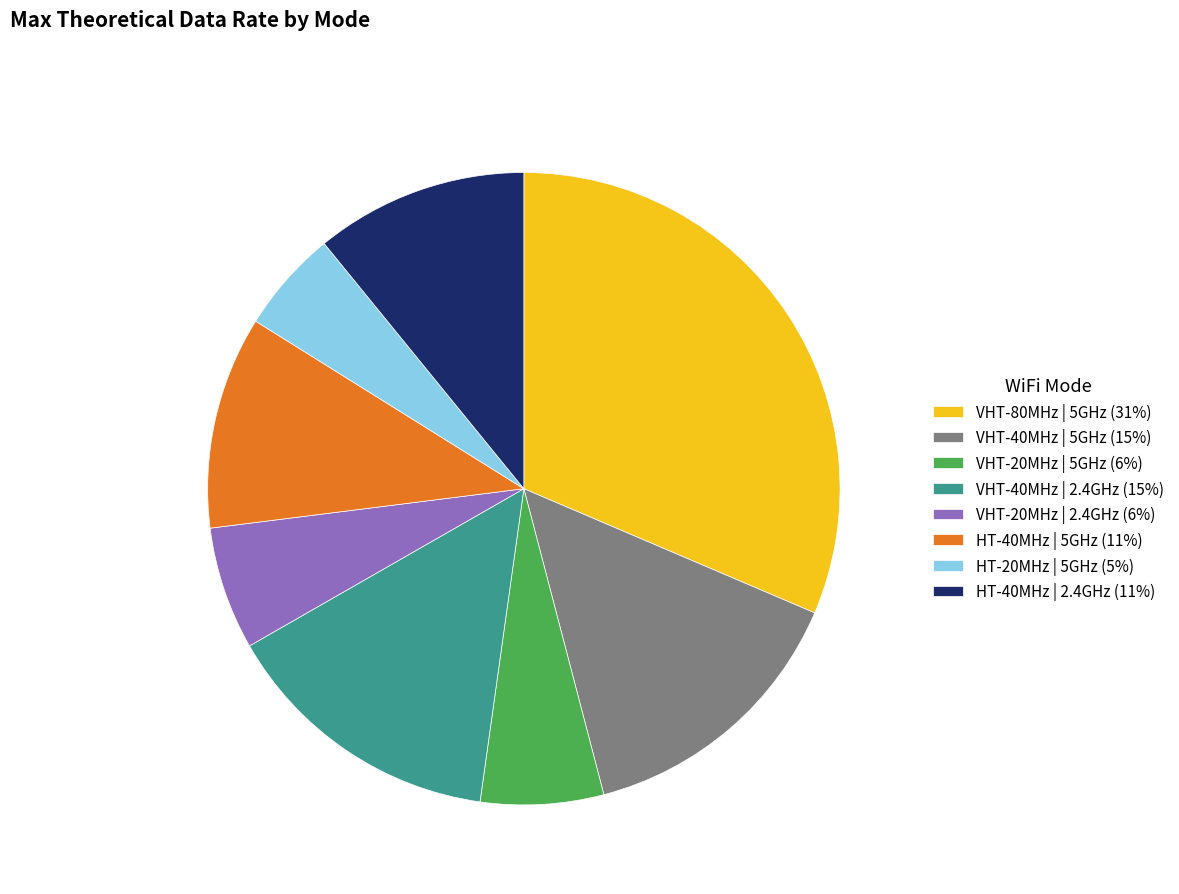

Does VHT-20MHz | 2.4GHz (6%) account for over 50% of the chart?

No